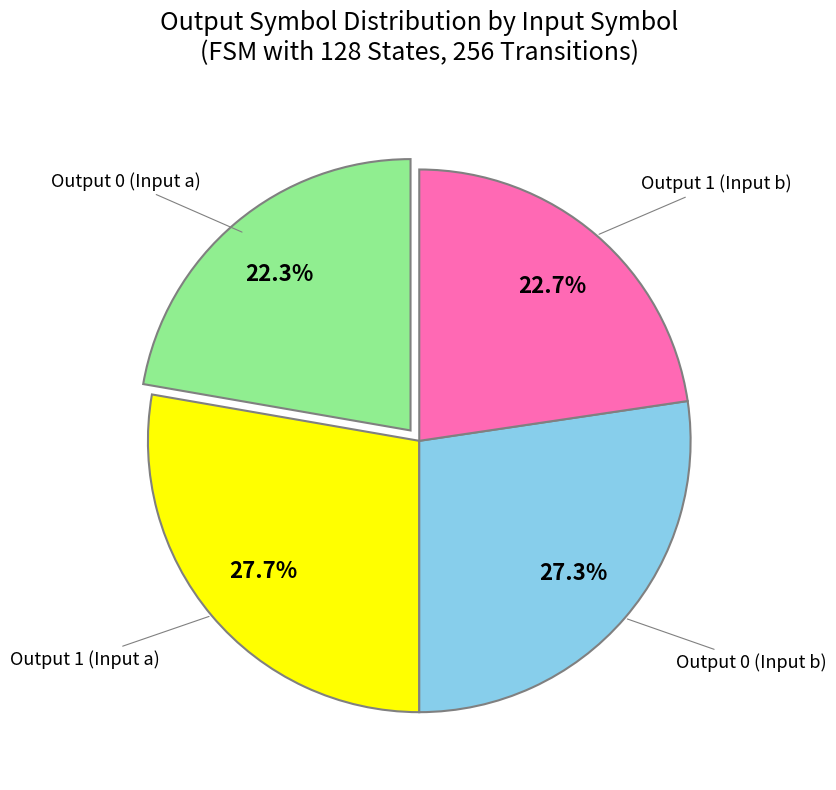

Is there a majority slice in this chart?

No